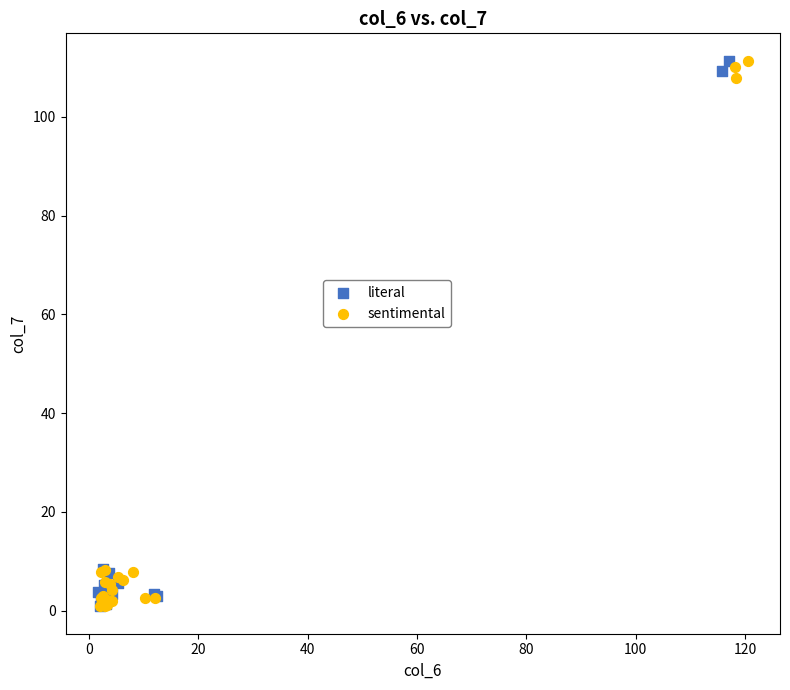

What are all the series names shown in the legend?

literal, sentimental